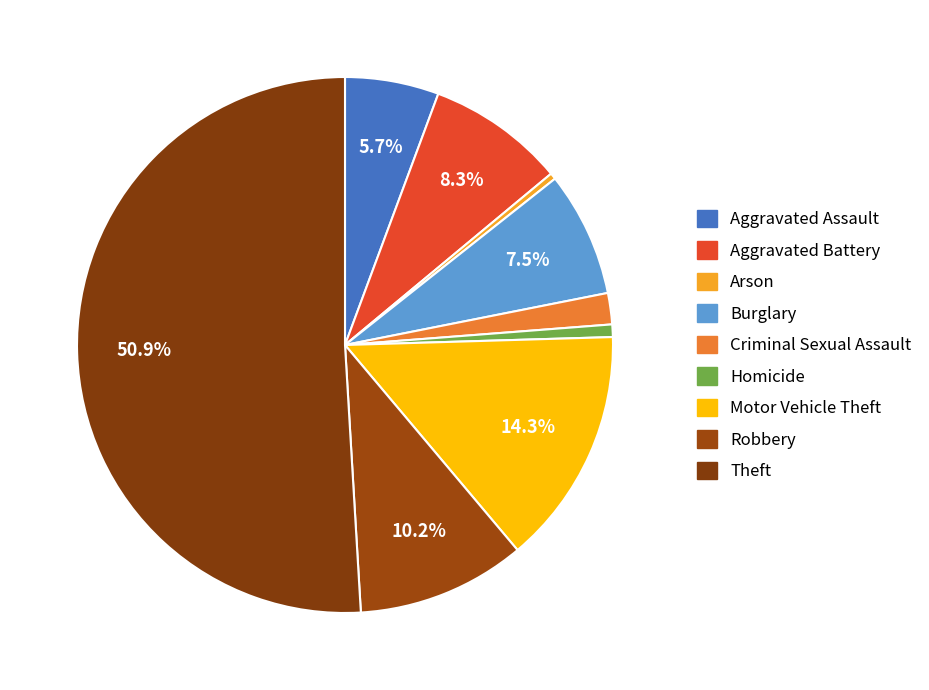

To the nearest percent, what is the difference between the largest and smallest slice percentages?

51%